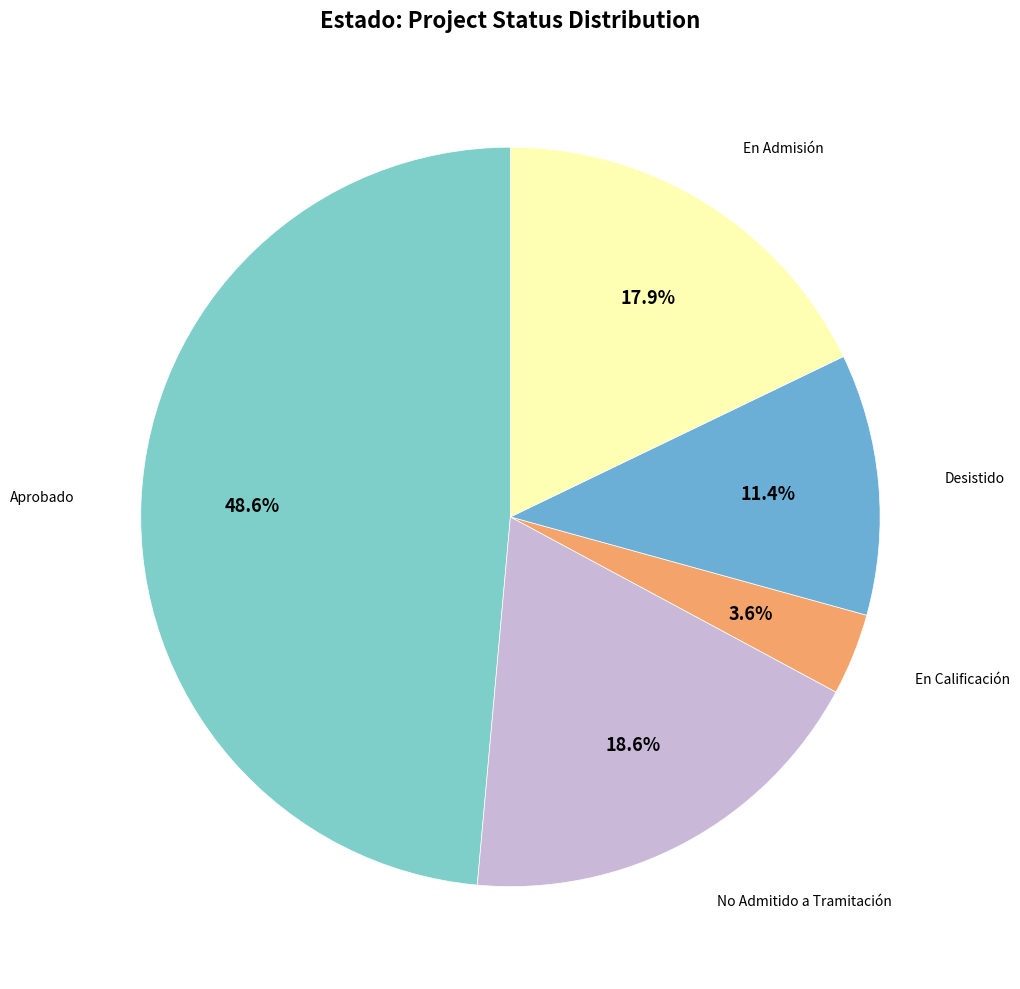

Rank the categories by value from highest to lowest.

Aprobado, No Admitido a Tramitación, En Admisión, Desistido, En Calificación